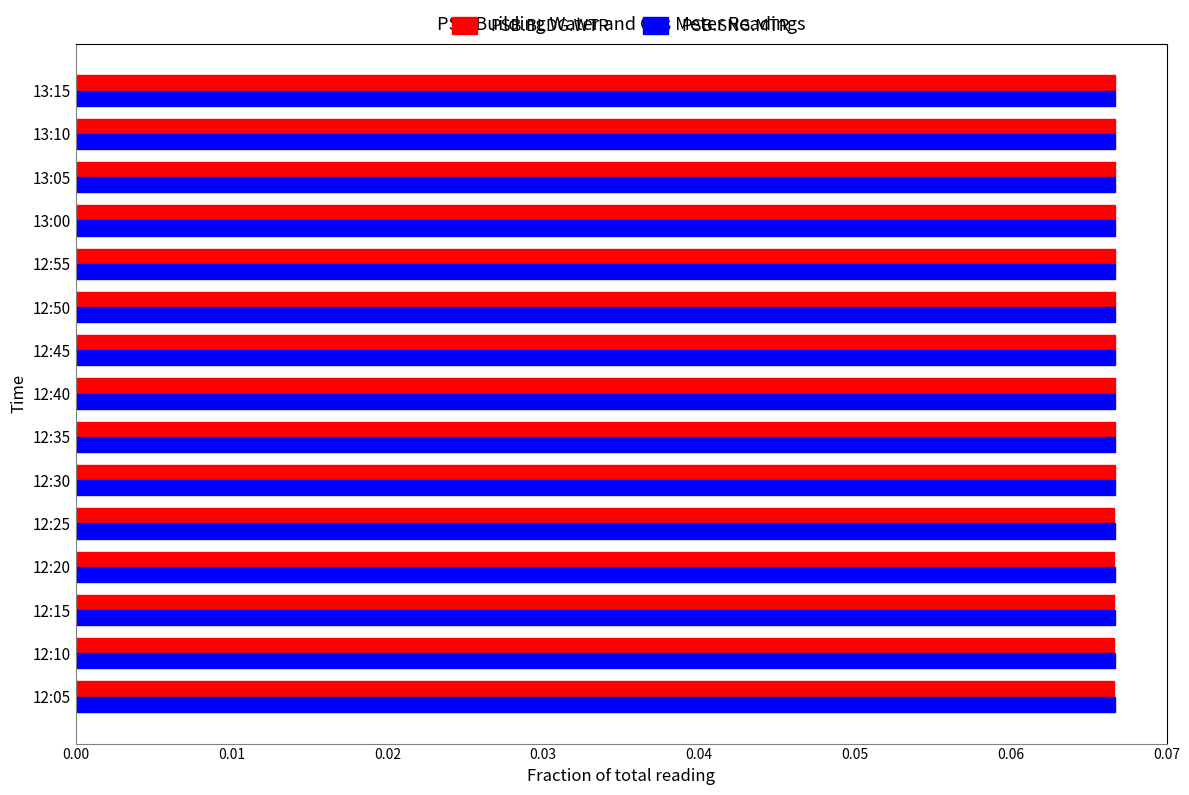

How many PSB.BLDG.WTR values are between 0 and 1?

15